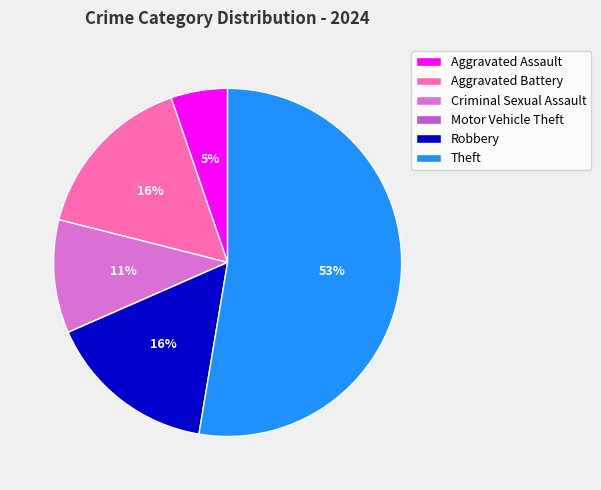

To the nearest percent, what is the difference between the Theft and Robbery slice percentages?

37%